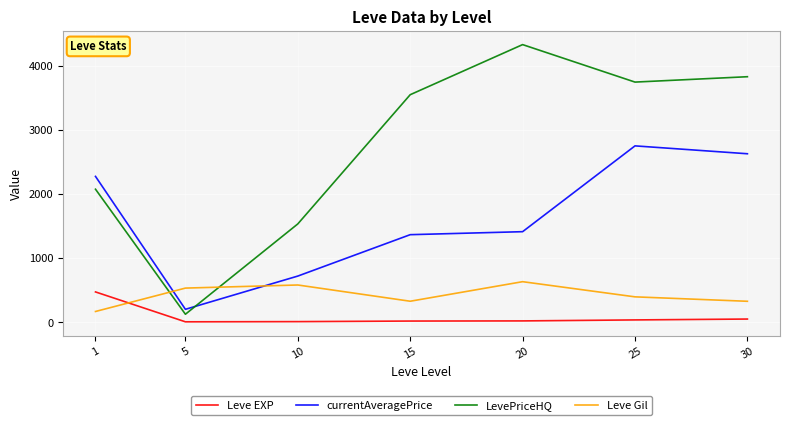

List the series in order of their peak value, highest first.

LevePriceHQ, currentAveragePrice, Leve Gil, Leve EXP